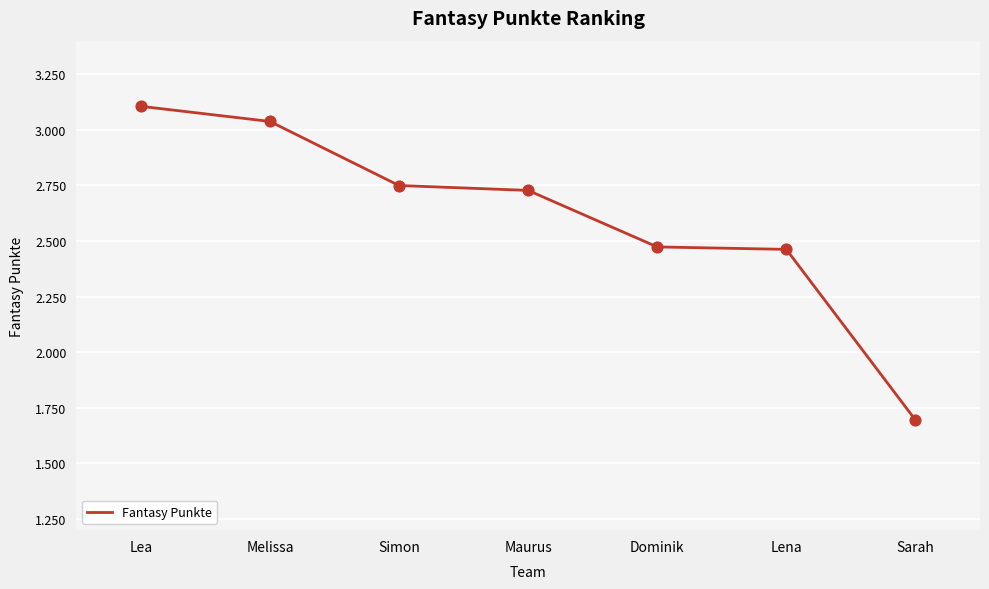

Approximately how many times larger is the value at Dominik compared to Maurus?

0.9